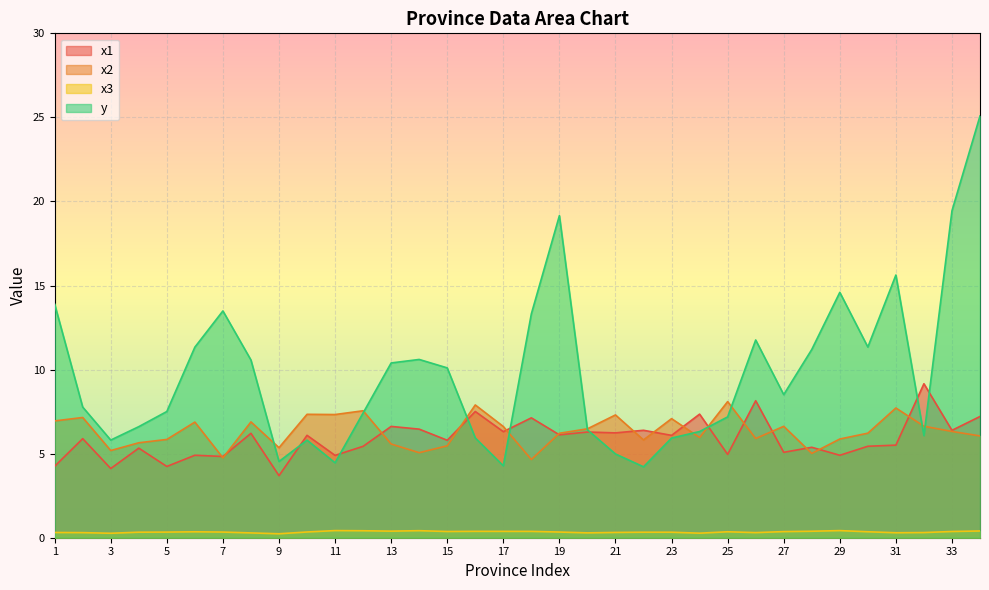

Reading left to right, what are all the values shown in this chart?

x1: 1=4.2	2=5.9	3=4.1	4=5.3	5=4.2	6=4.9	7=4.8	8=6.2	9=3.7	10=6.1	11=4.9	12=5.4	13=6.6	14=6.5	15=5.8	16=7.5	17=6.3	18=7.1	19=6.1	20=6.3	21=6.2	22=6.4	23=6.1	24=7.4	25=5.0	26=8.1	27=5.1	28=5.4	29=4.9	30=5.4	31=5.5	32=9.2	33=6.4	34=7.2
x2: 1=6.9	2=7.2	3=5.2	4=5.6	5=5.8	6=6.9	7=4.8	8=6.9	9=5.4	10=7.3	11=7.3	12=7.6	13=5.6	14=5.1	15=5.5	16=7.9	17=6.6	18=4.7	19=6.2	20=6.5	21=7.3	22=5.8	23=7.1	24=6.0	25=8.1	26=5.9	27=6.6	28=5.0	29=5.9	30=6.2	31=7.7	32=6.6	33=6.3	34=6.1
x3: 1=0.3	2=0.3	3=0.3	4=0.3	5=0.3	6=0.4	7=0.3	8=0.3	9=0.2	10=0.3	11=0.4	12=0.4	13=0.4	14=0.4	15=0.4	16=0.4	17=0.4	18=0.4	19=0.3	20=0.3	21=0.3	22=0.3	23=0.3	24=0.3	25=0.4	26=0.3	27=0.4	28=0.4	29=0.4	30=0.4	31=0.3	32=0.3	33=0.4	34=0.4
y: 1=13.9	2=7.8	3=5.8	4=6.6	5=7.5	6=11.3	7=13.5	8=10.6	9=4.5	10=5.8	11=4.5	12=7.4	13=10.4	14=10.6	15=10.1	16=5.9	17=4.3	18=13.3	19=19.2	20=6.4	21=5.0	22=4.2	23=5.9	24=6.3	25=7.2	26=11.8	27=8.5	28=11.2	29=14.6	30=11.3	31=15.6	32=6.1	33=19.4	34=25.1